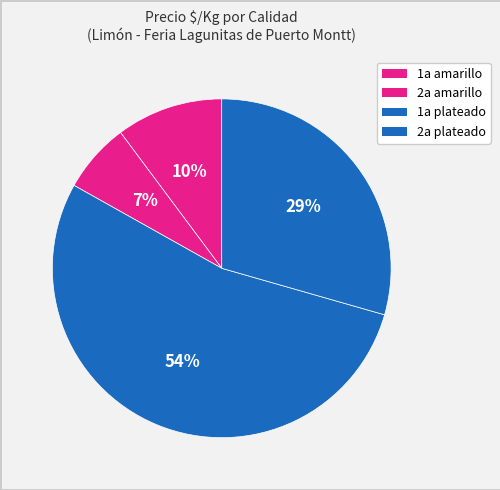

How many slices are in this pie chart?

4